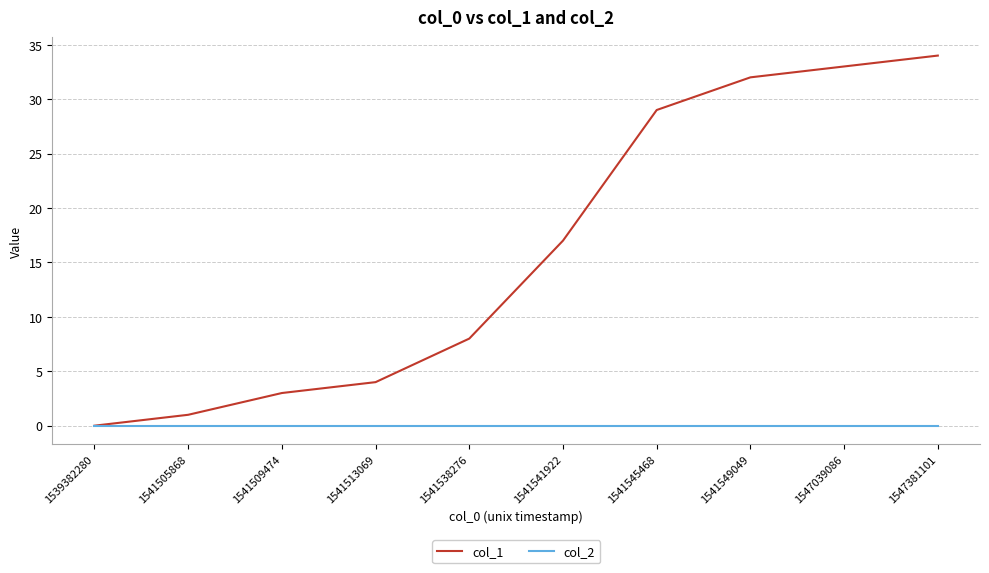

What is the spread (max minus min) of values at 1541545468?

29